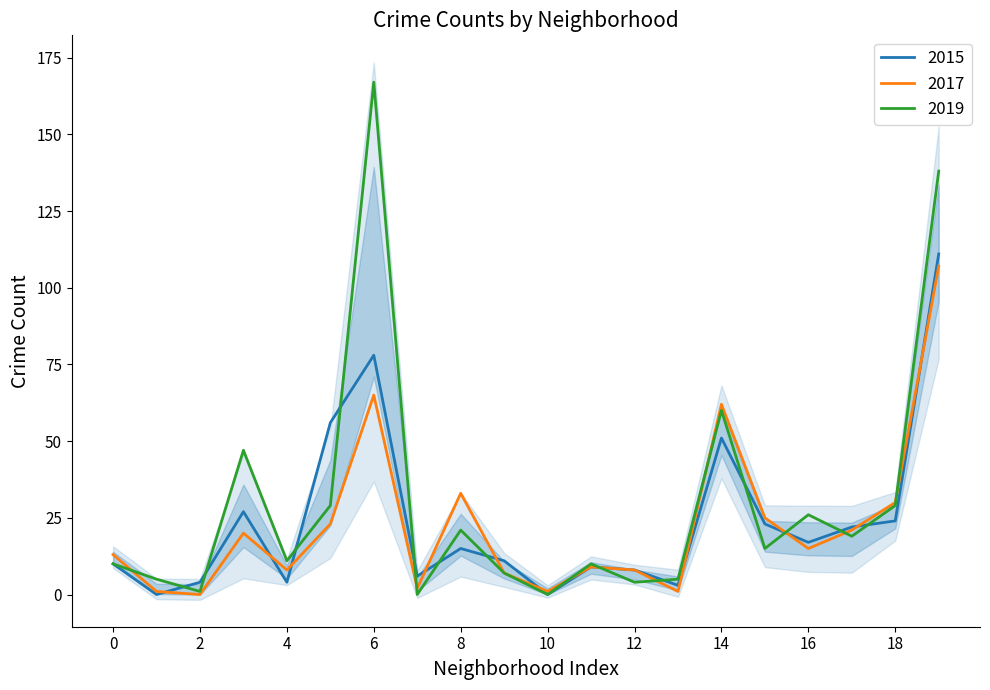

The value of 2017 at 2 is 0. True or false?

True